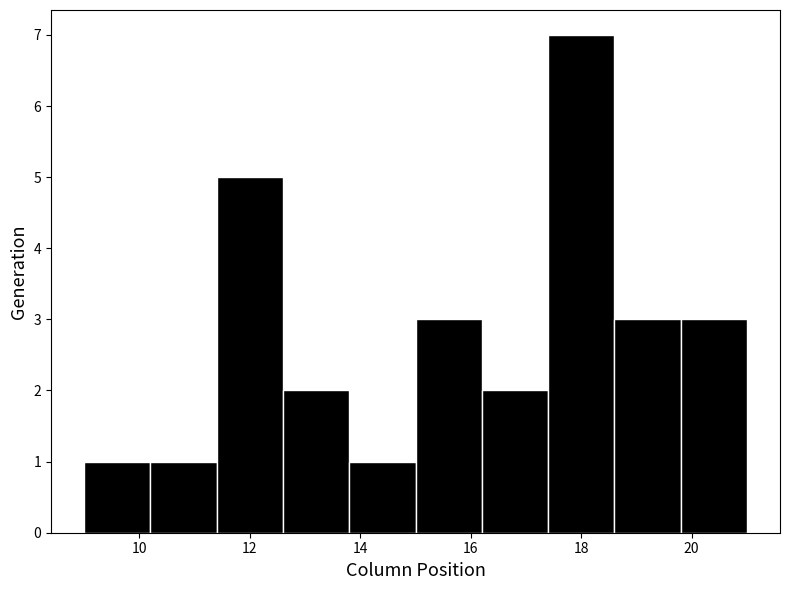

Reading left to right, list every bar in this chart as the range it spans on the x-axis followed by its height. The values are not printed on the chart, so give them approximately, as read against the axis.

9.0 to 10.2: 1
10.2 to 11.4: 1
11.4 to 12.6: 5
12.6 to 13.8: 2
13.8 to 15.0: 1
15.0 to 16.2: 3
16.2 to 17.4: 2
17.4 to 18.6: 7
18.6 to 19.8: 3
19.8 to 21.0: 3